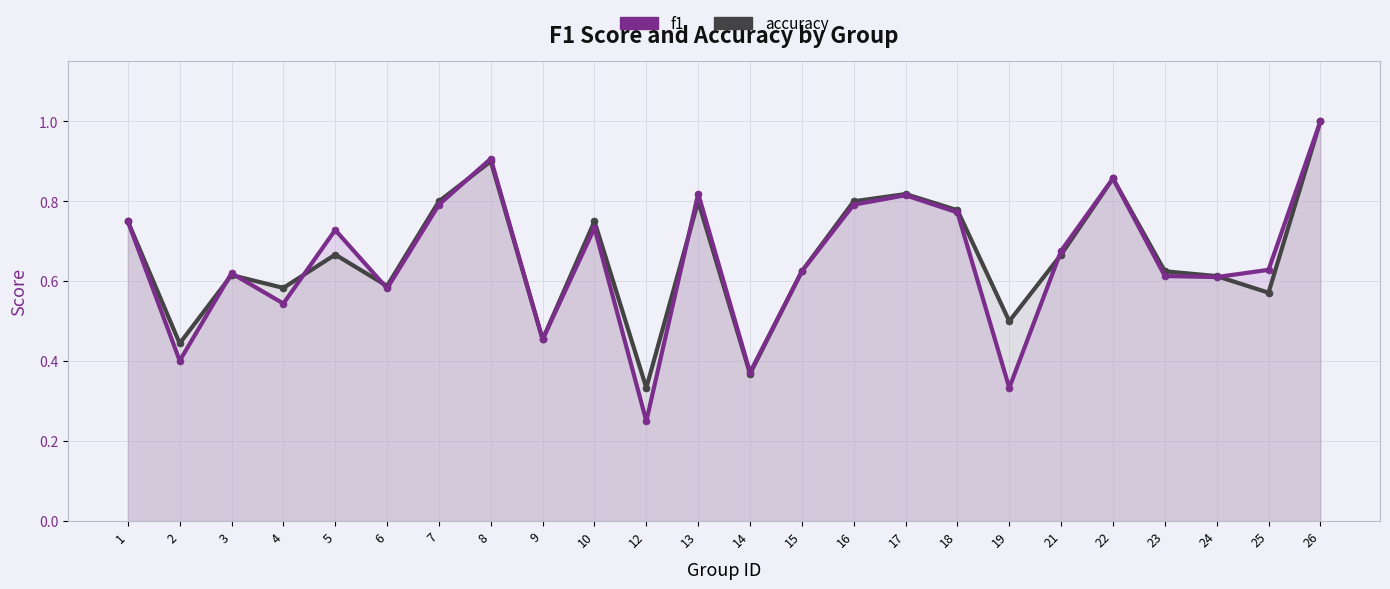

Which label corresponds to the largest value in the chart?

26